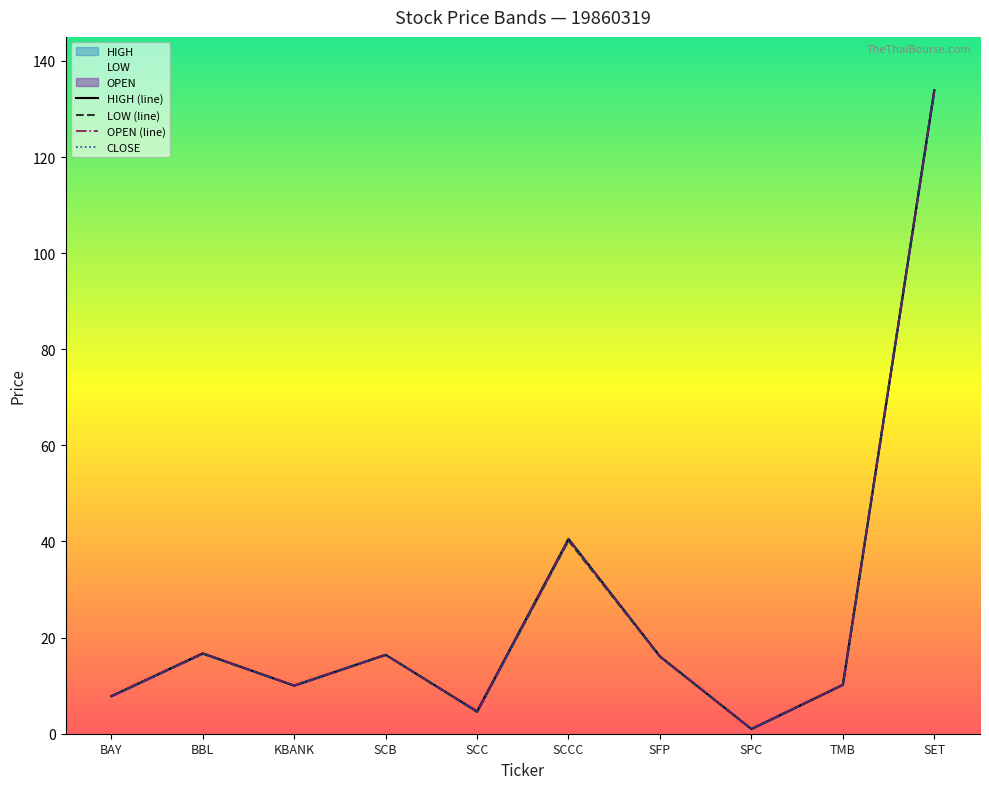

What is the total value across all series at TMB?

40.7